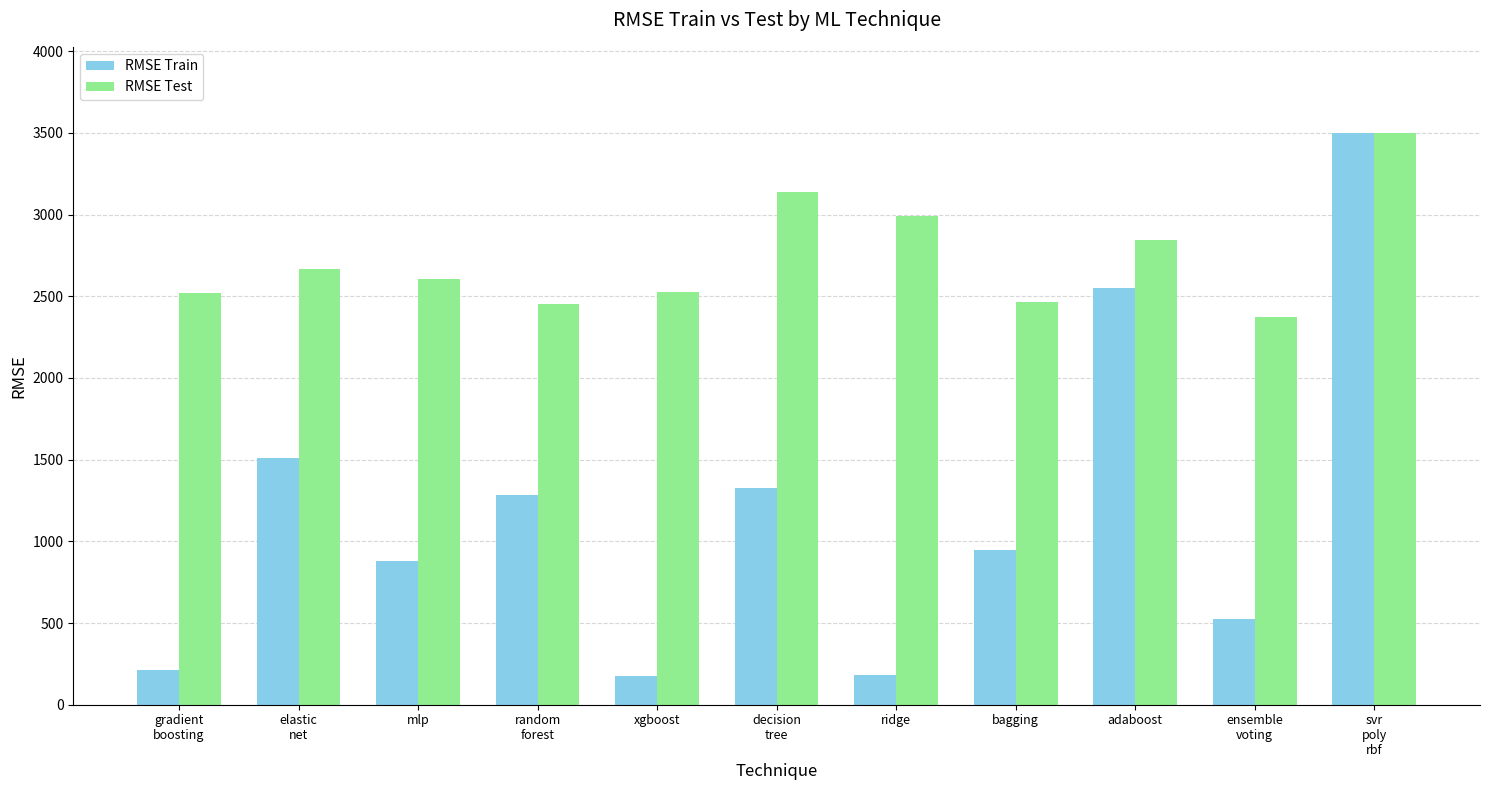

What is the spread (max minus min) of values at bagging?

1517.0